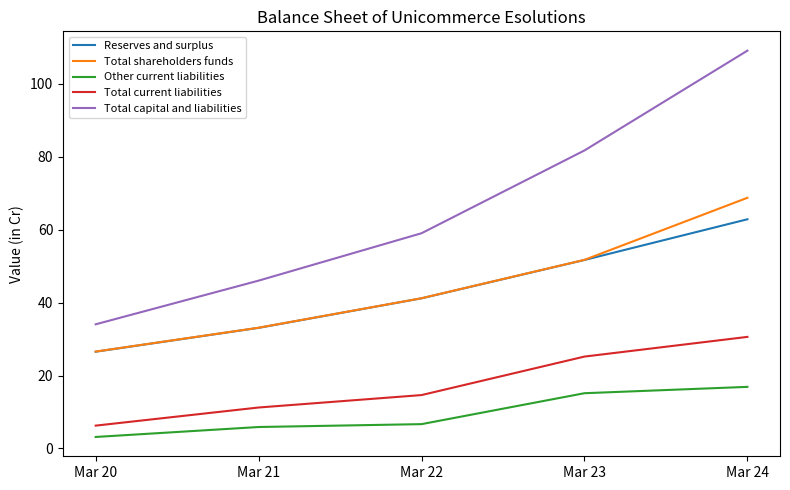

What are all the series names shown in the legend?

Reserves and surplus, Total shareholders funds, Other current liabilities, Total current liabilities, Total capital and liabilities